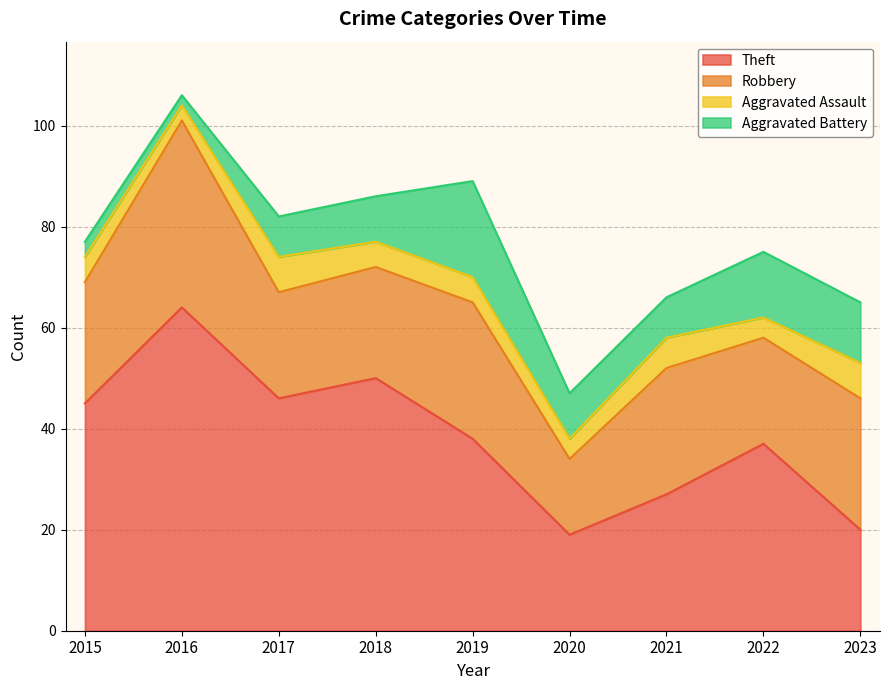

At how many categories does at least one series exceed 52?

1